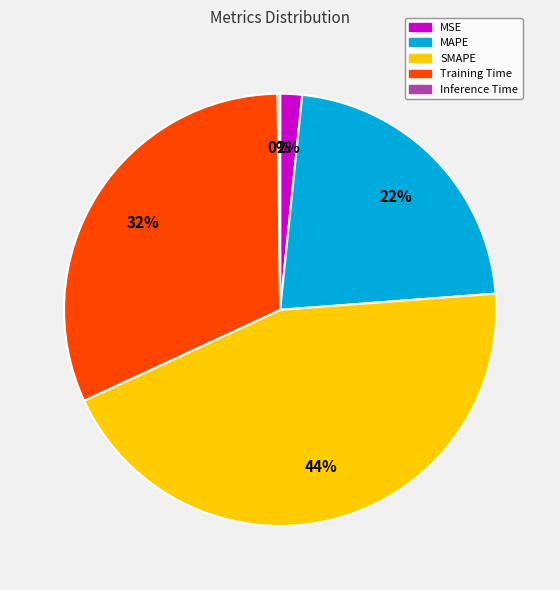

What percentage is the MAPE slice, to the nearest percent?

22%